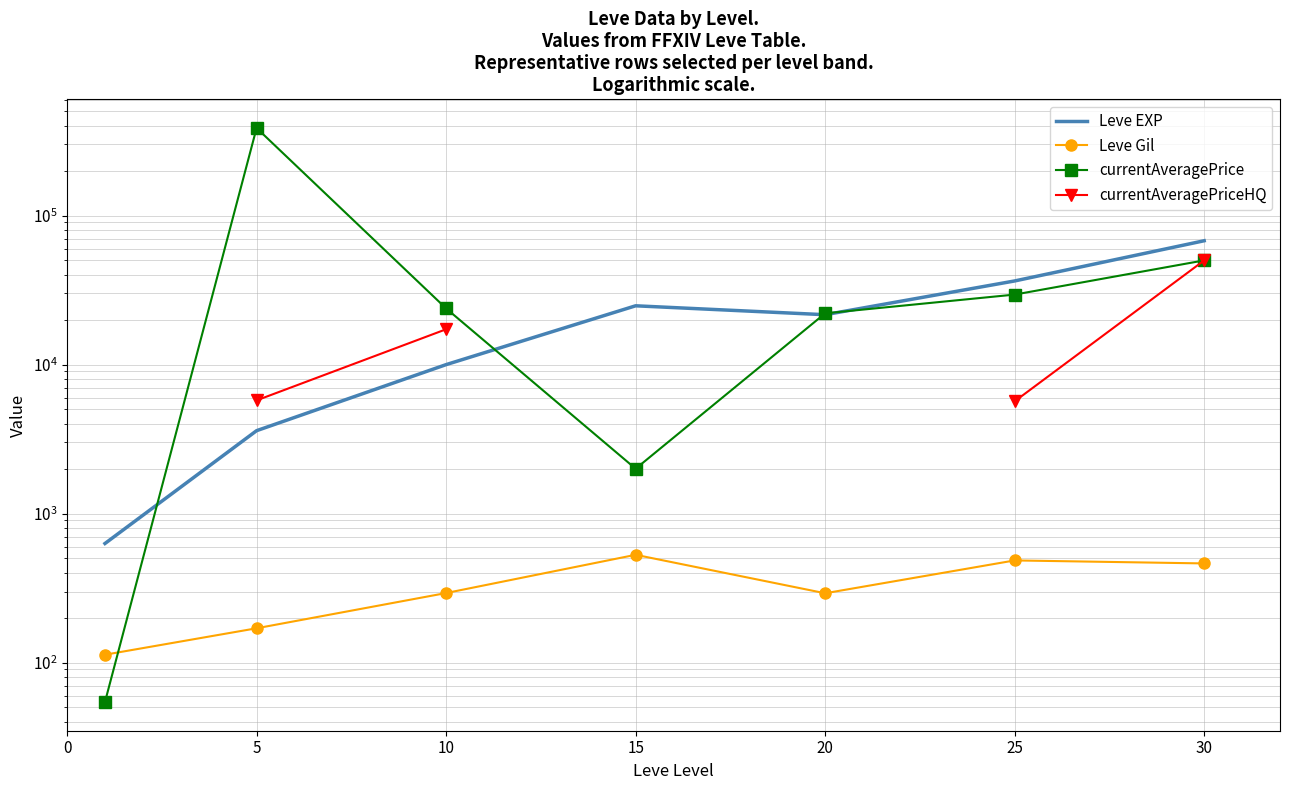

How many data points in Leve EXP are above 21600?

3